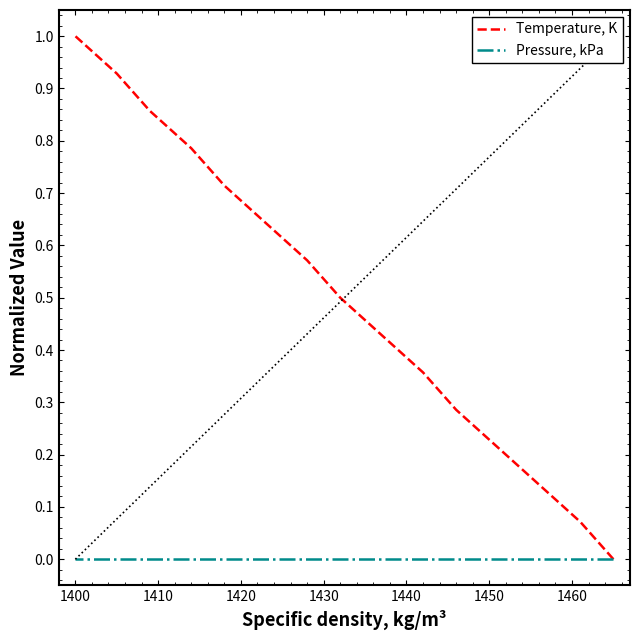

Does the chart have visible grid lines?

No